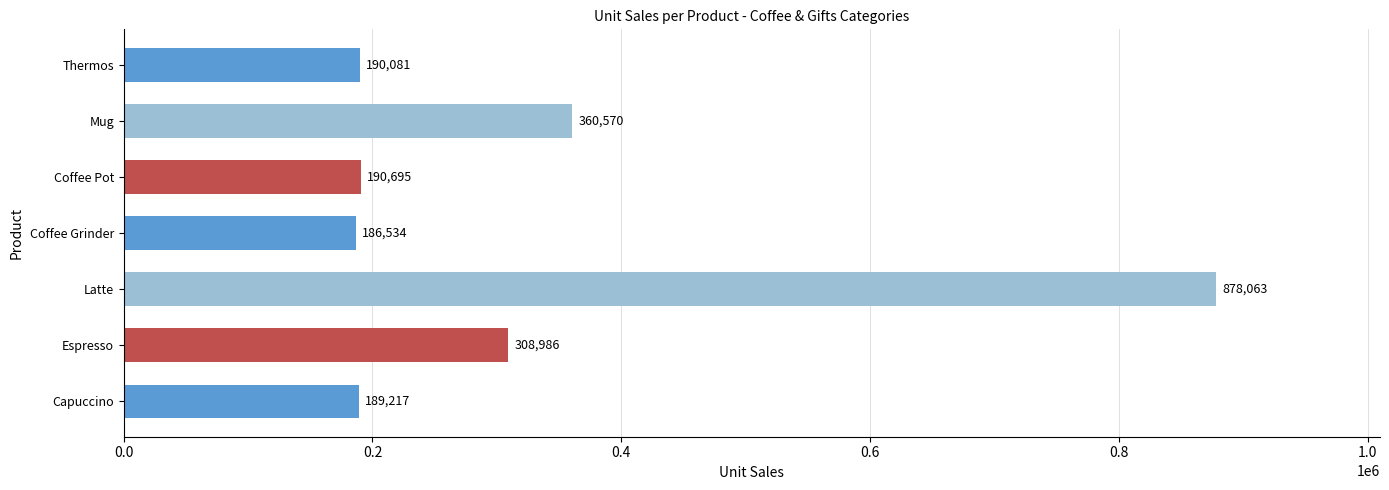

Reading bottom to top, extract all data points from this chart.

189217	308986	878063	186534	190695	360570	190081